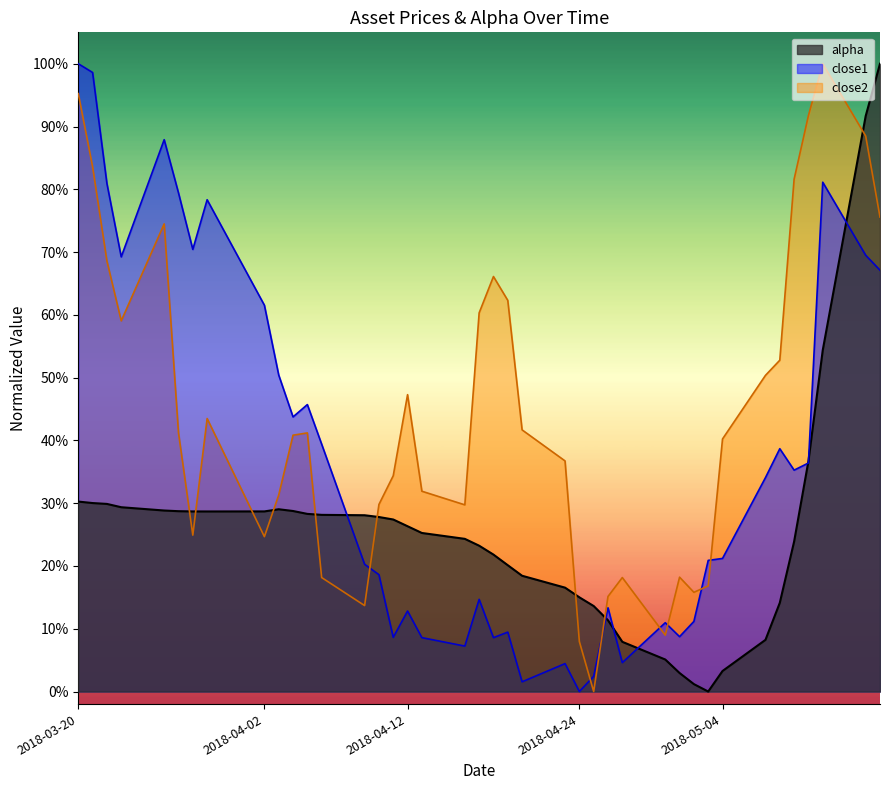

How many times do close1 and alpha cross each other?

7